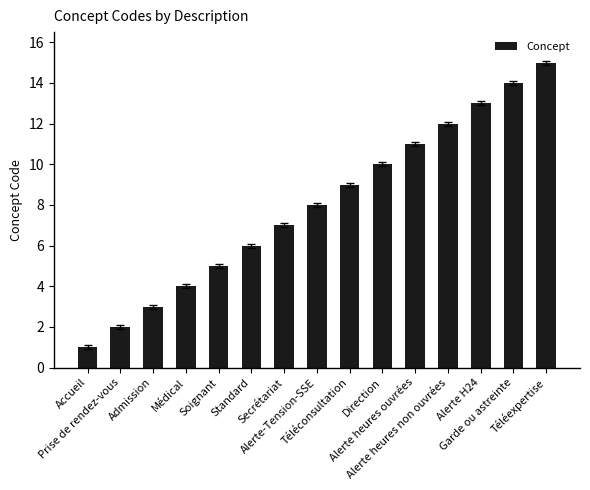

Which has a higher value, Médical or Soignant?

Soignant